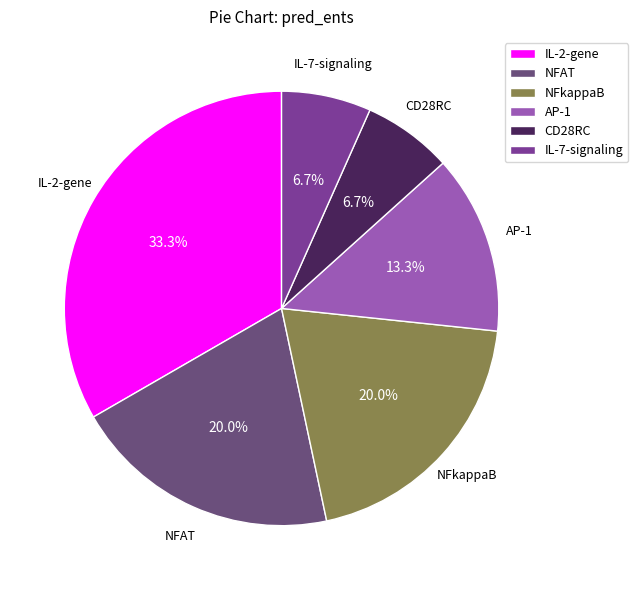

How many segments does this pie chart have?

6